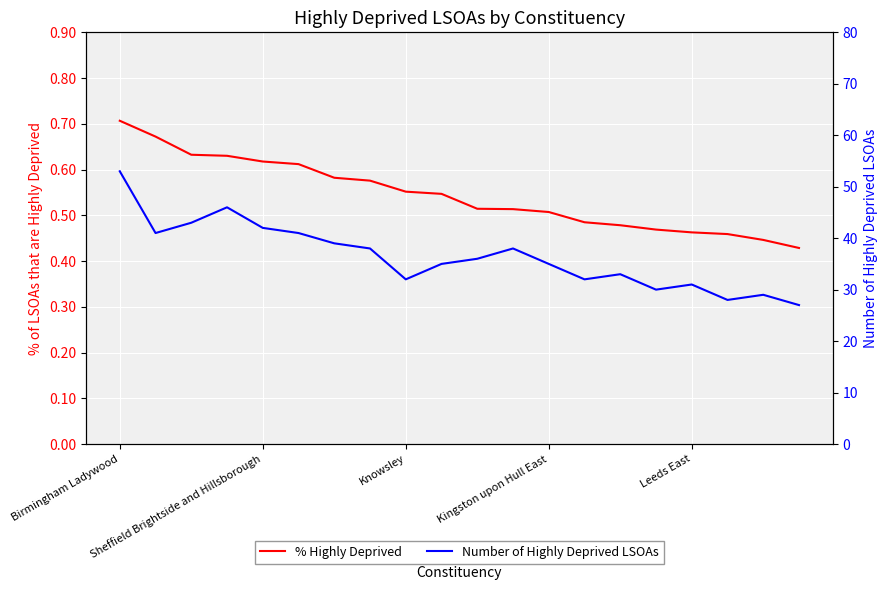

How many % Highly Deprived values are between 0 and 1?

20